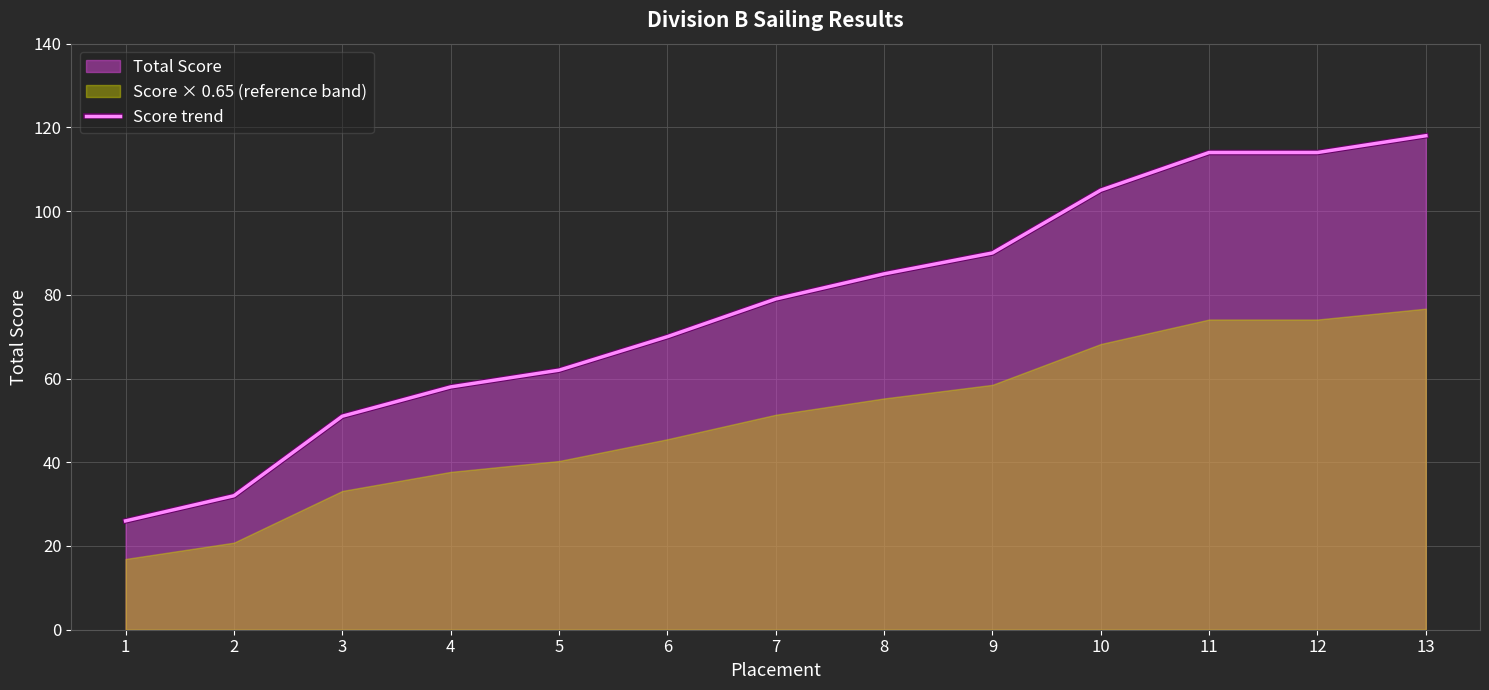

List the labels in order of value, smallest first.

1, 2, 3, 4, 5, 6, 7, 8, 9, 10, 11, 12, 13